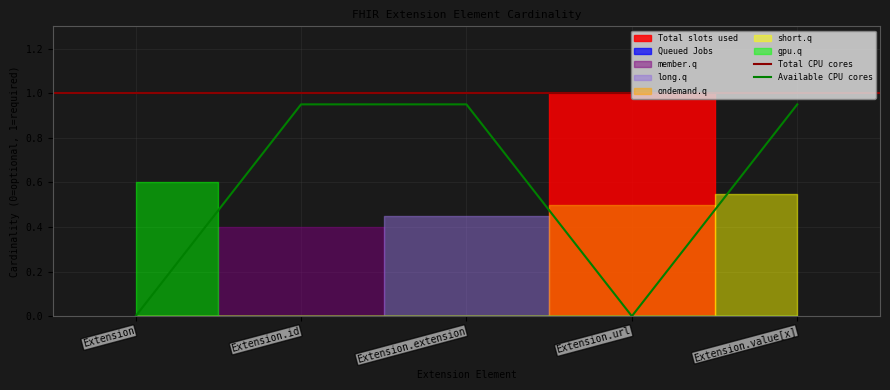

Between Extension and Extension.value[x], which series saw the biggest shift?

Available CPU cores